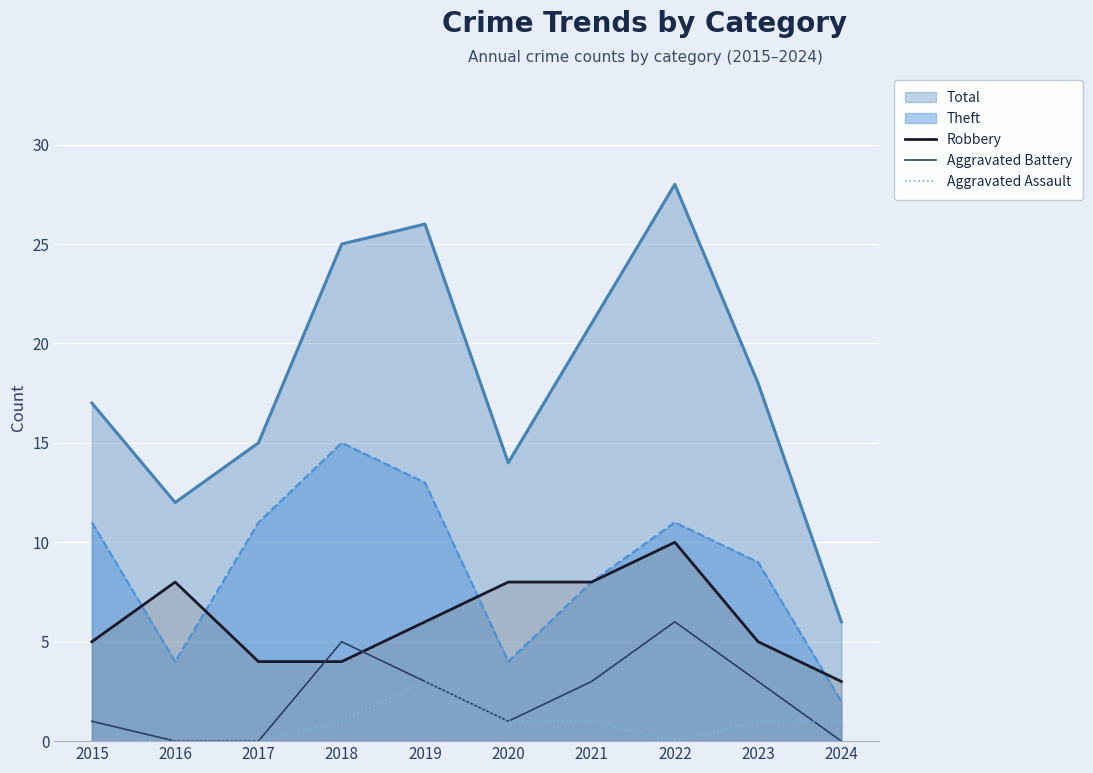

At which category is the sum across all series the highest?

2022